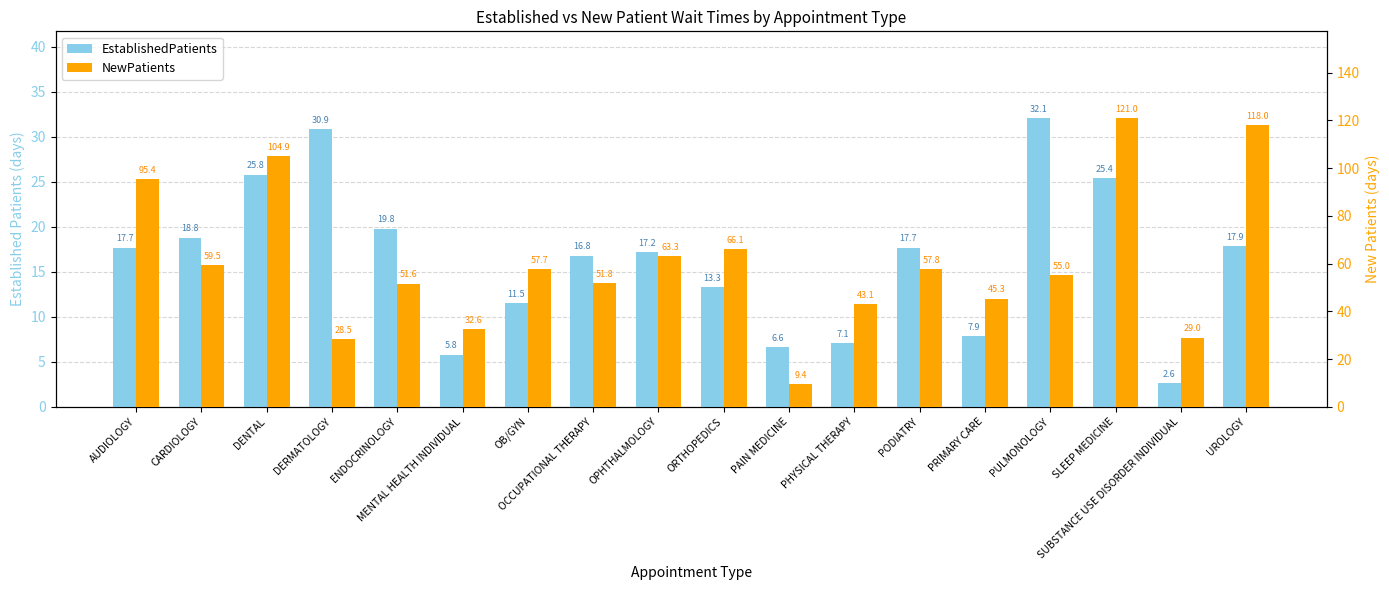

Is it true that NewPatients equals 91.1 at OCCUPATIONAL THERAPY?

False